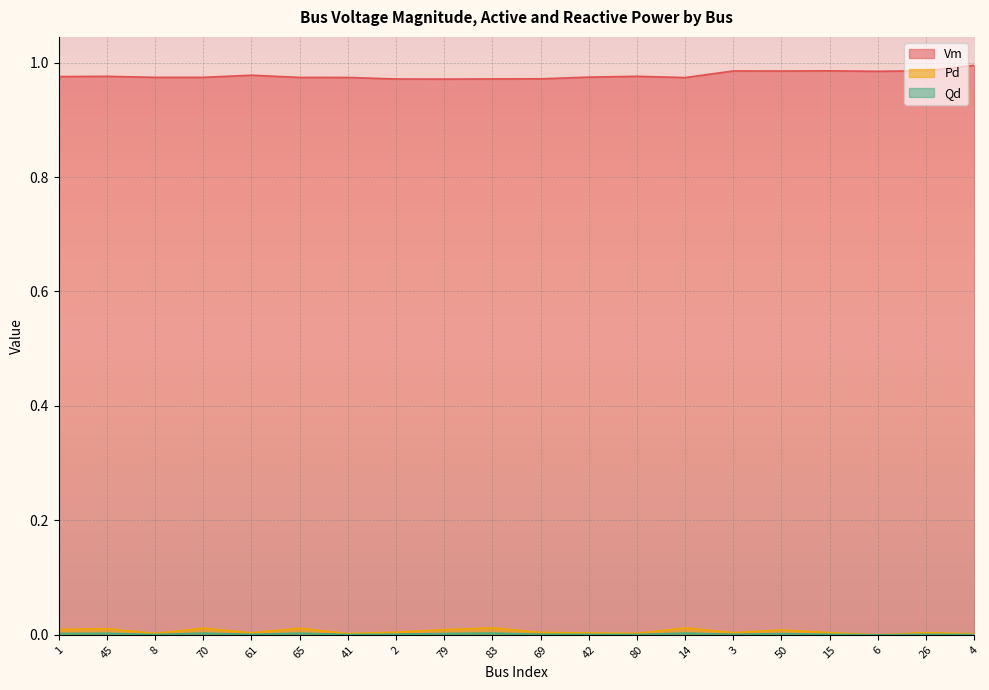

Is the value of Pd at 1 greater than the value of Qd at 61?

Yes